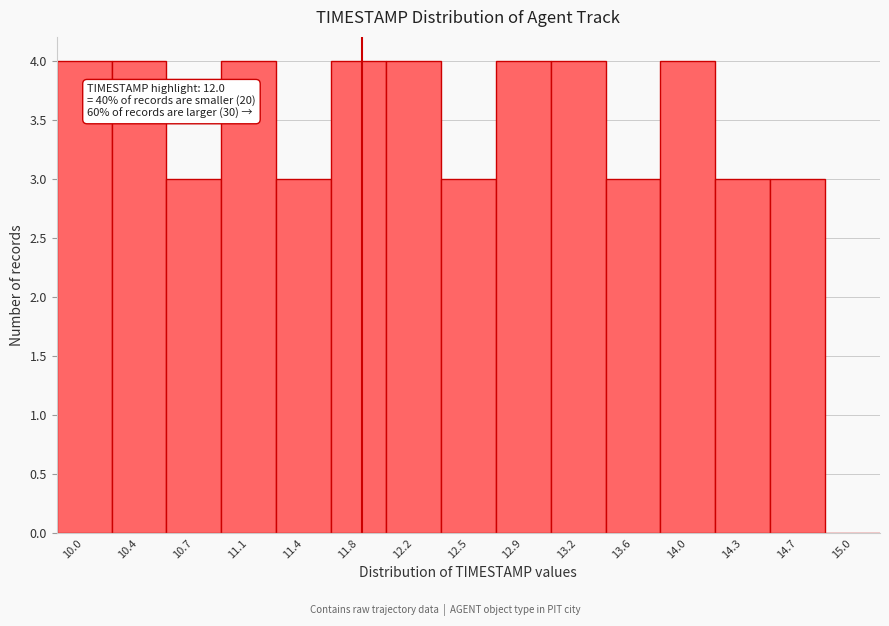

Reading left to right, list all the values displayed in this chart.

10.0=4	10.4=4	10.7=3	11.1=4	11.4=3	11.8=4	12.2=4	12.5=3	12.9=4	13.2=4	13.6=3	14.0=4	14.3=3	14.7=3	15.0=0